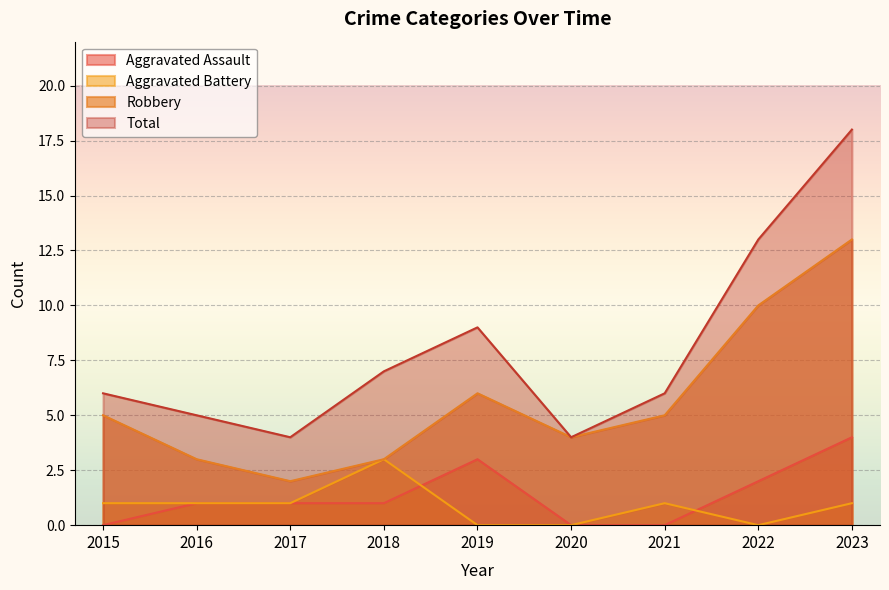

Where is Total nearest to the value 11?

2019